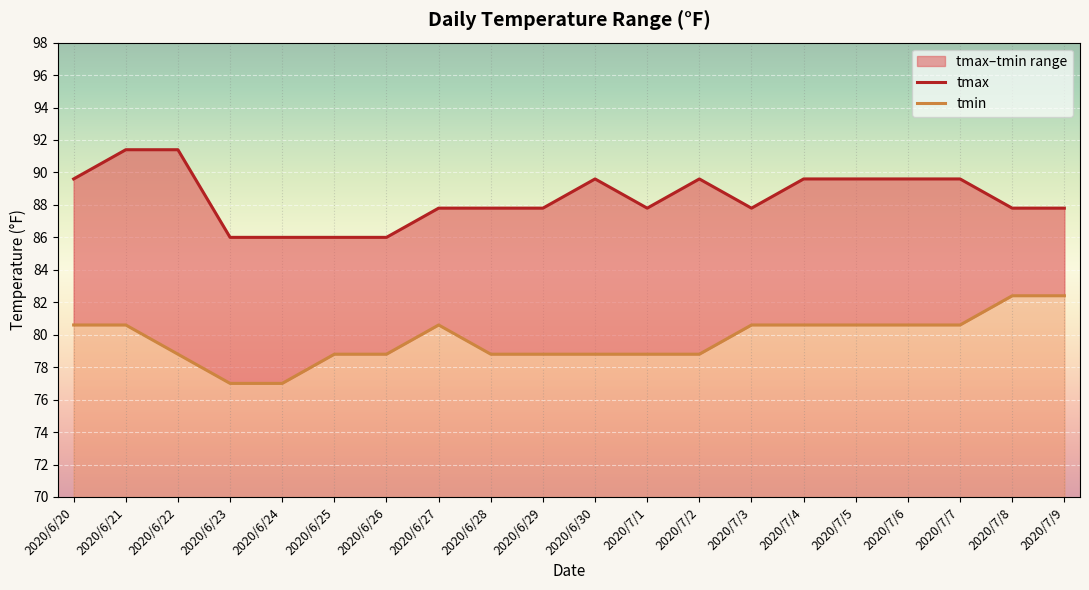

What is the difference between the tmax values at 2020/7/8 and 2020/6/21?

3.6